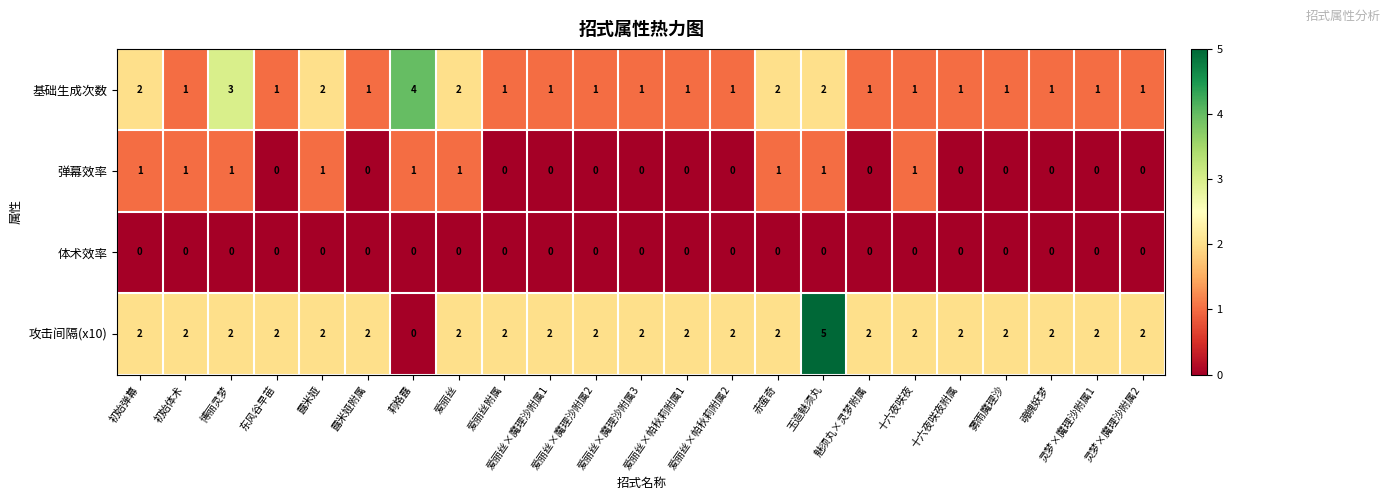

Count the 攻击间隔(x10) values in the range 2 to 3.

21